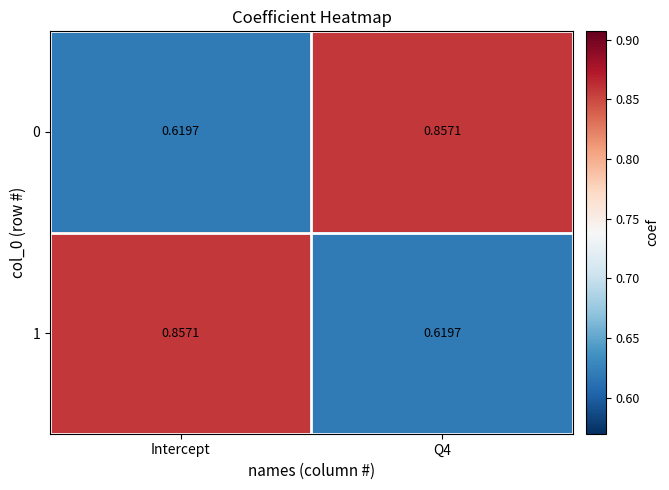

Is the value of 0 at Intercept greater than the value of 1 at Intercept?

No